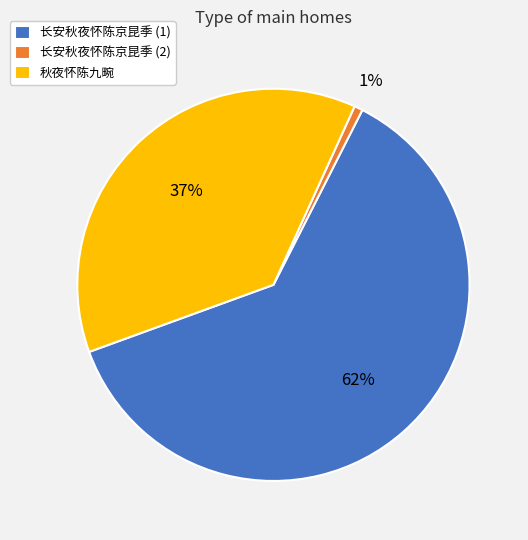

To the nearest percent, what is the average slice percentage?

33%